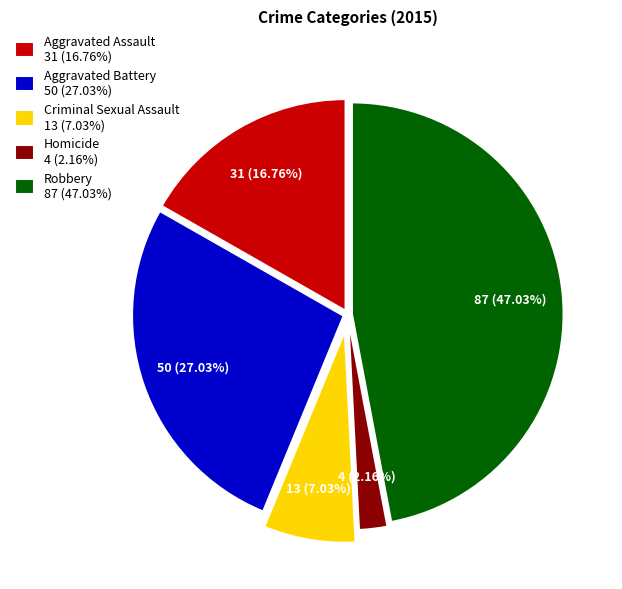

To the nearest percent, what percentage of the pie is Criminal Sexual Assault?

7%